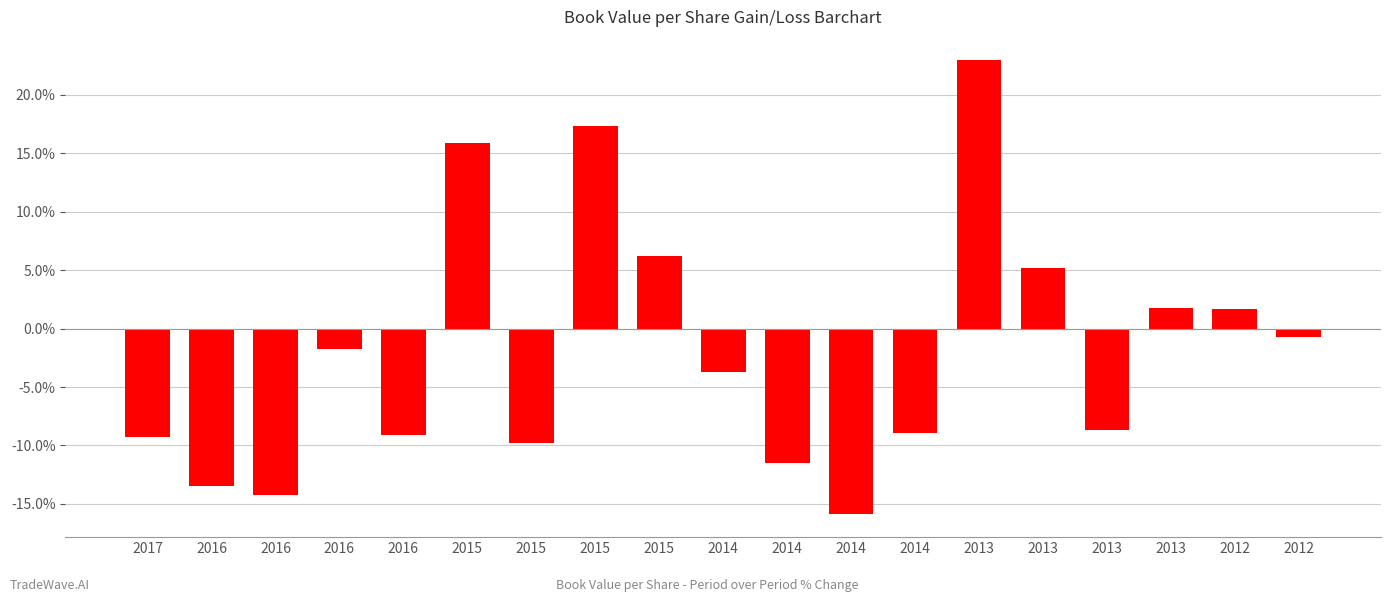

Does the chart contain any negative values?

Yes